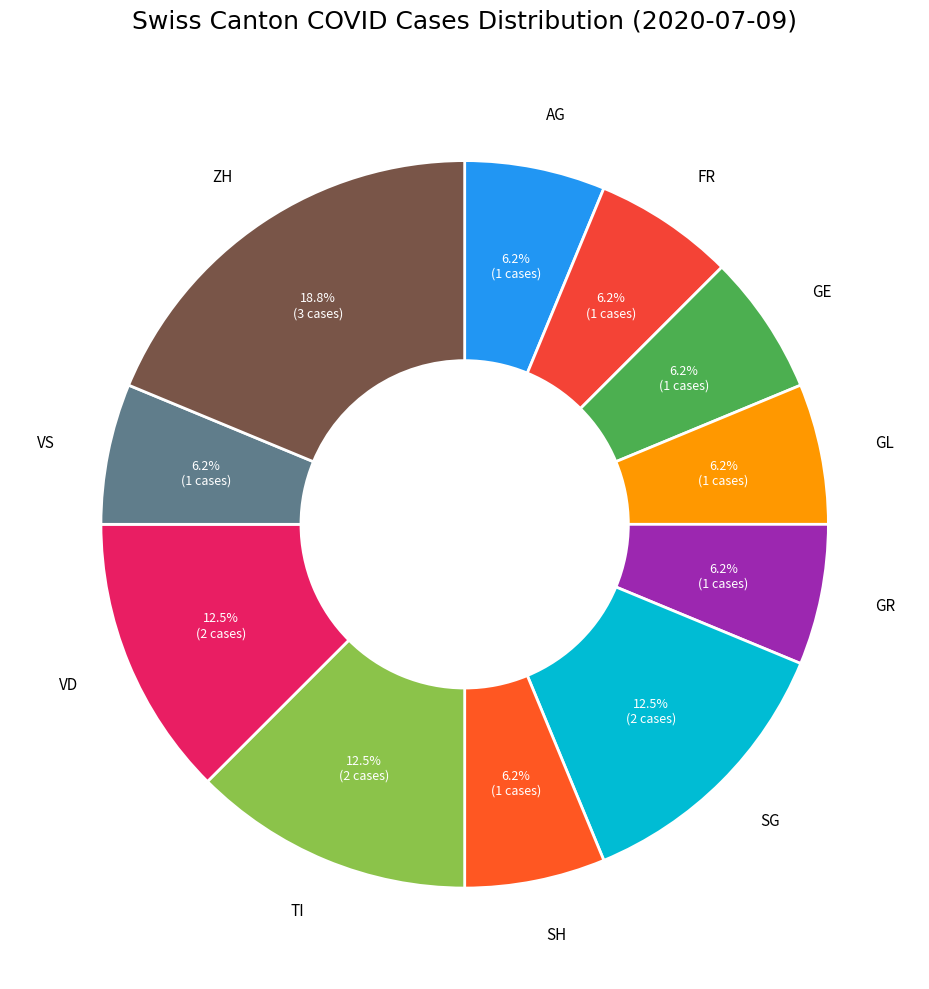

Is there any slice that represents more than half of the pie?

No